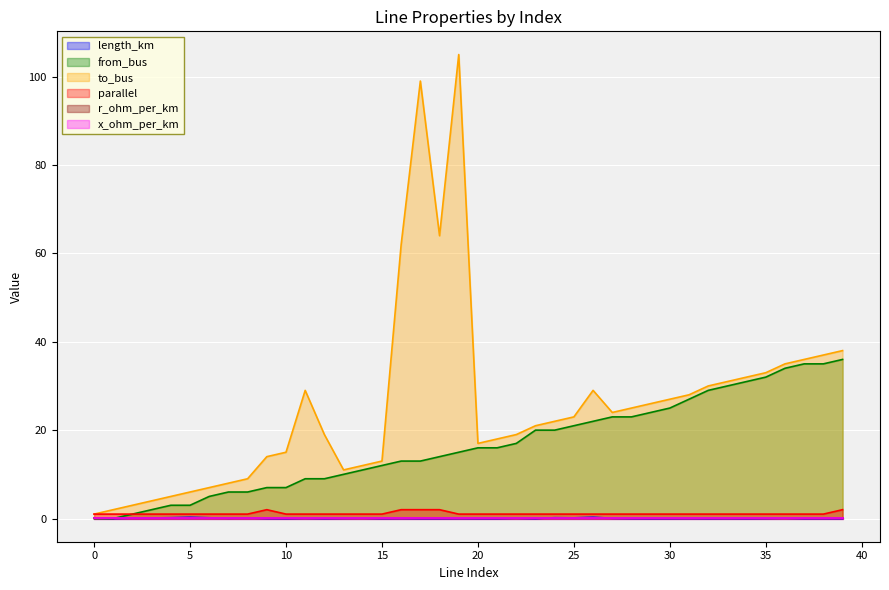

The to_bus series shows 13.9 at 7. True or false?

False